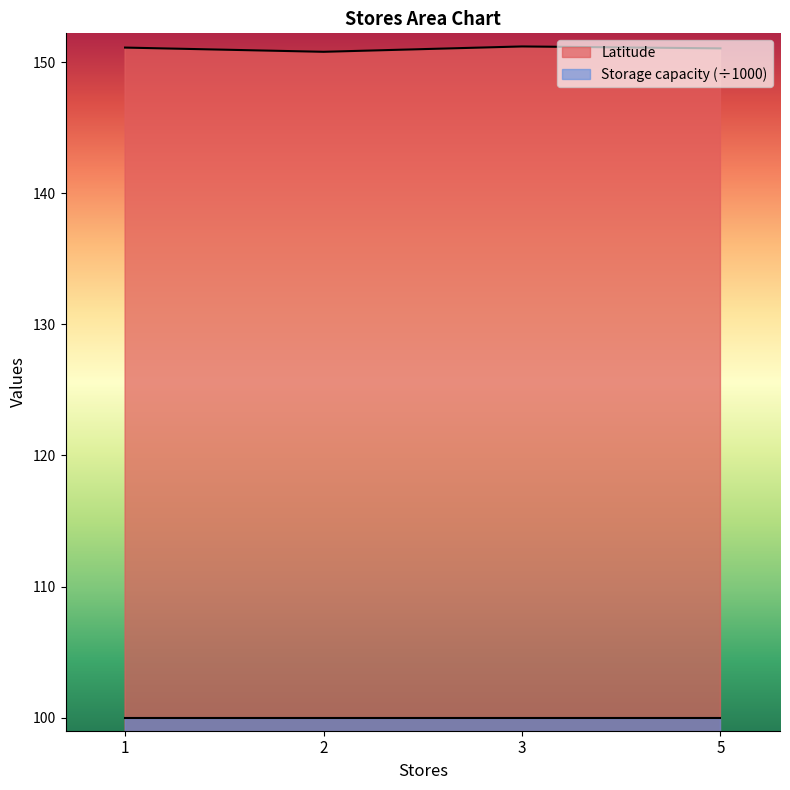

What is the difference between the maximum and minimum values?

0.4